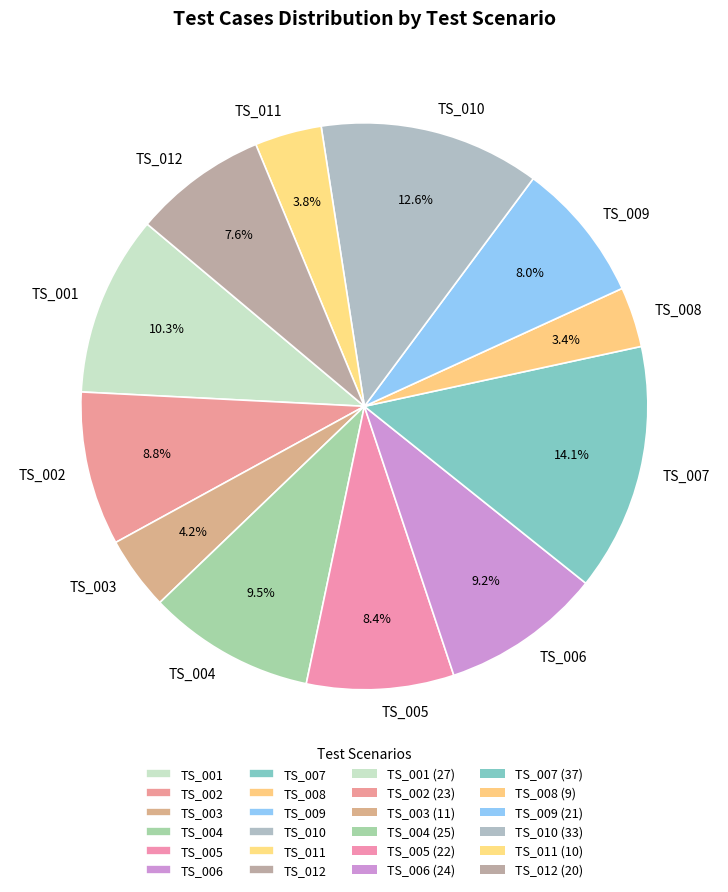

To the nearest percent, what portion does TS_012 represent?

8%